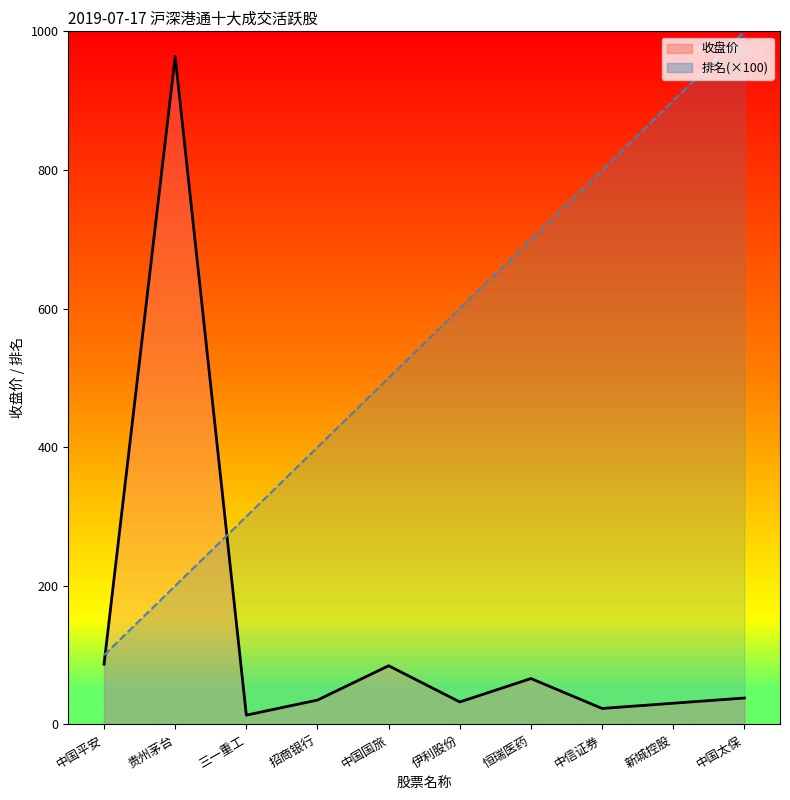

What is the sum of the 排名 values at 三一重工 and 招商银行?

700.0